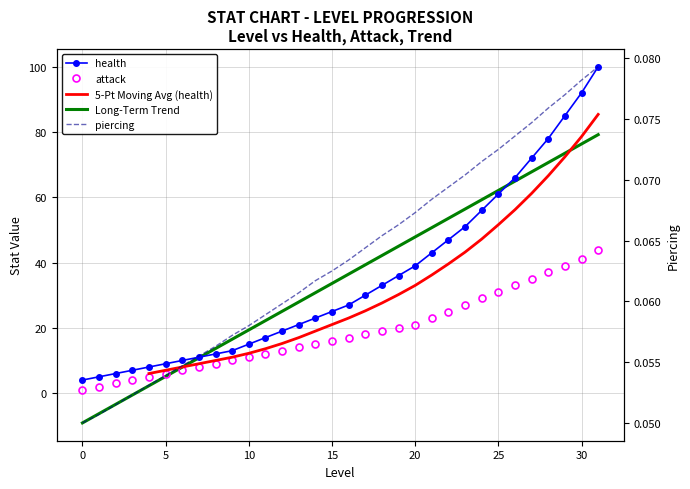

Between 7 and 19, which is larger?

19